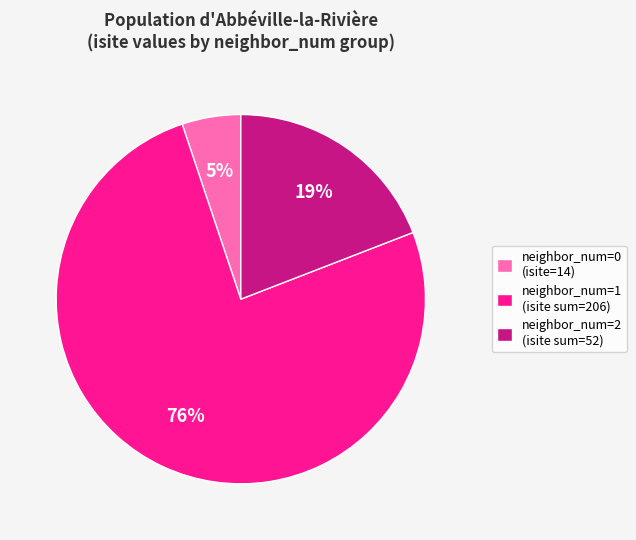

What is the smallest slice in the pie chart?

neighbor_num=0 (isite=14)